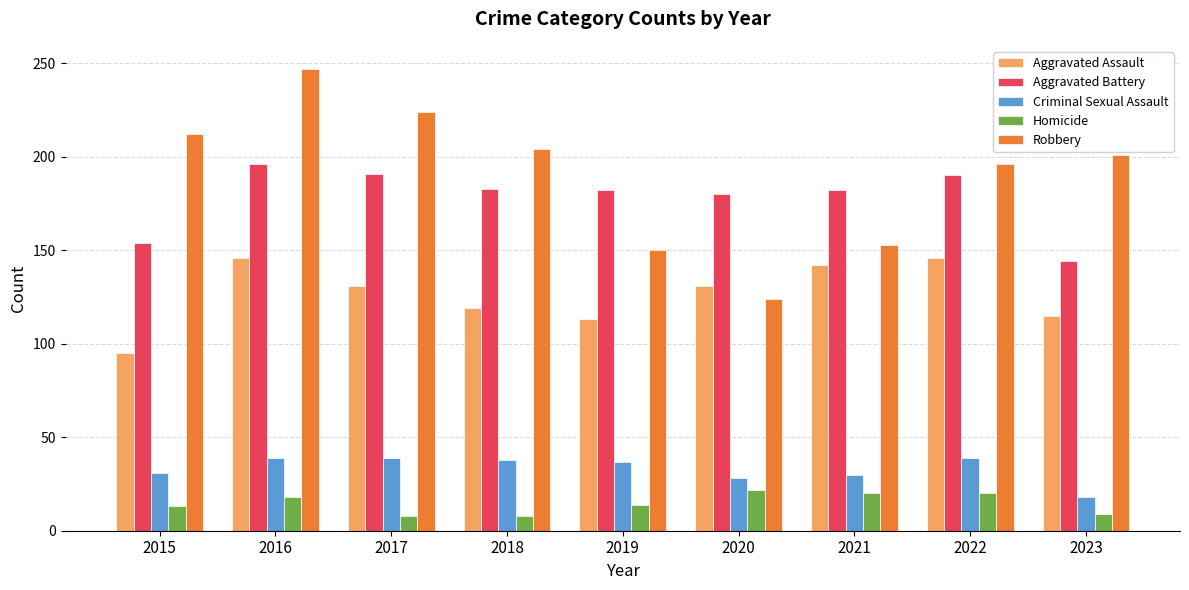

How many data points does each series have?

9